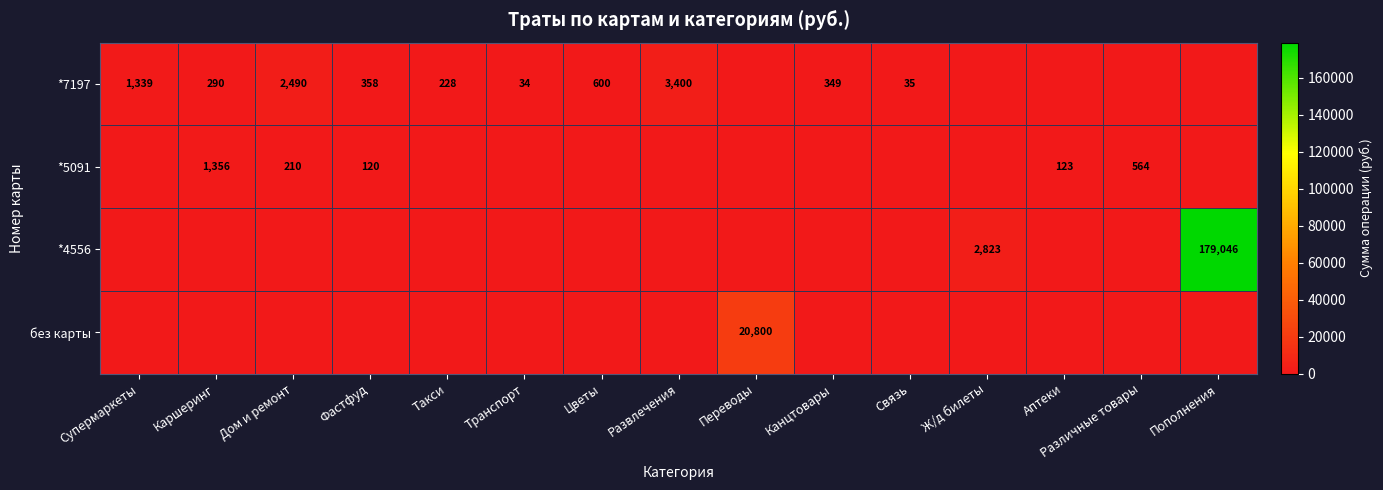

The value of *4556 at Пополнения is 256375. True or false?

False